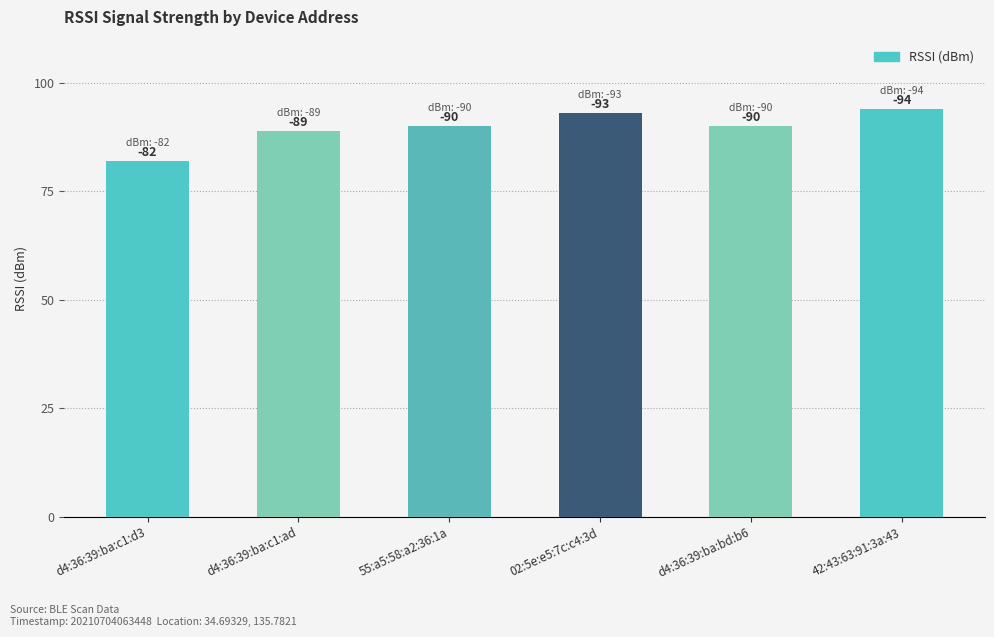

At which label is the value closest to 88?

d4:36:39:ba:c1:ad